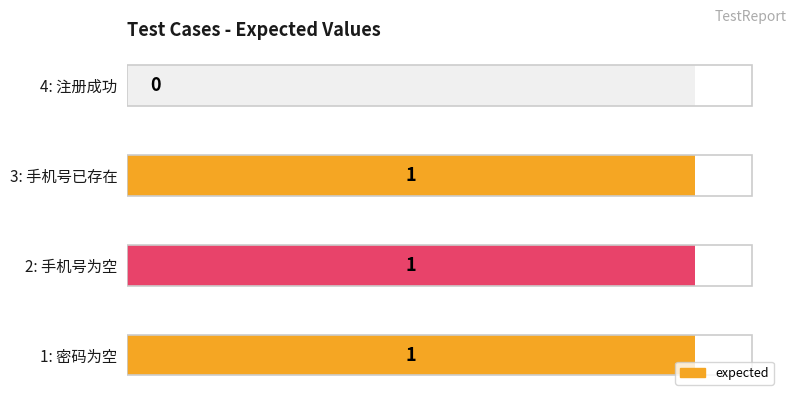

What is the change in value from 2: 手机号为空 to 4: 注册成功?

-1